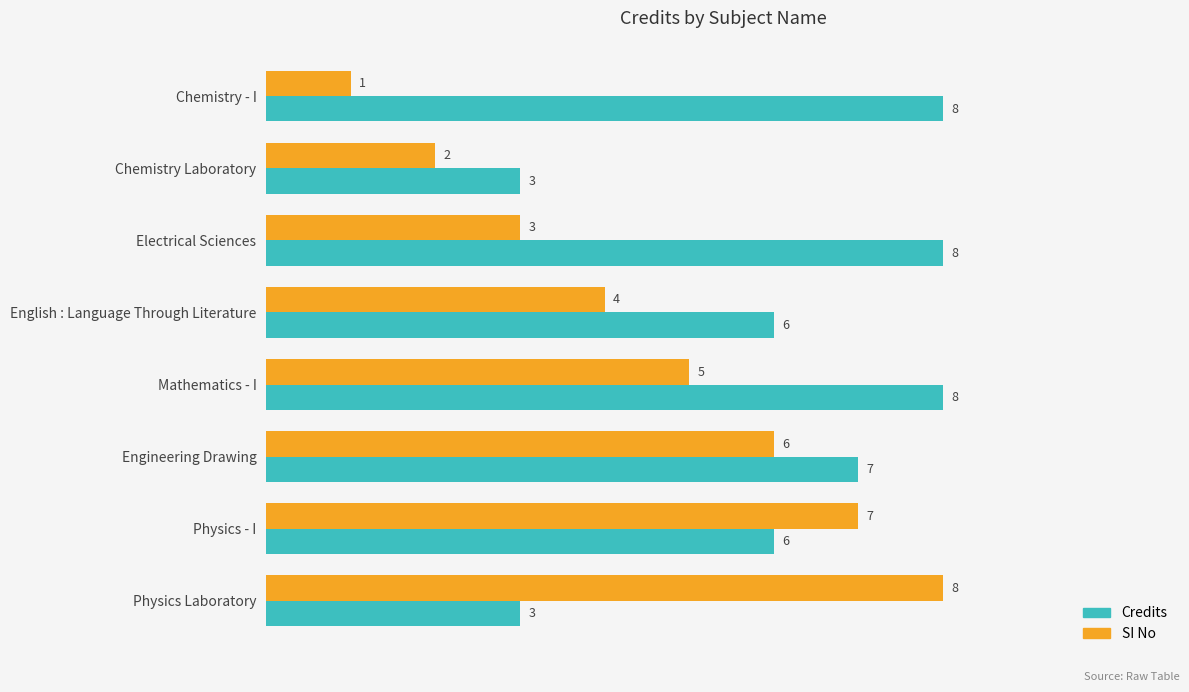

What is the difference between the maximum and second lowest values in the Credits series?

5